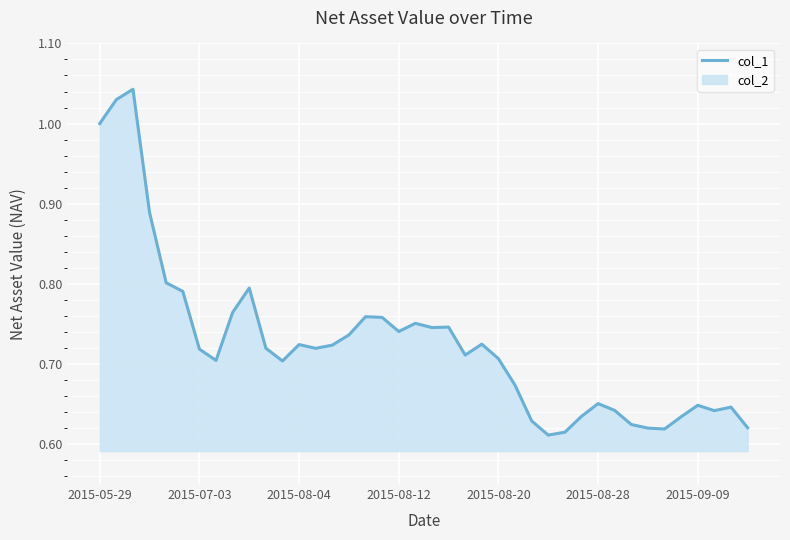

True or false: the data shows 0.4 at 2015-08-12.

False